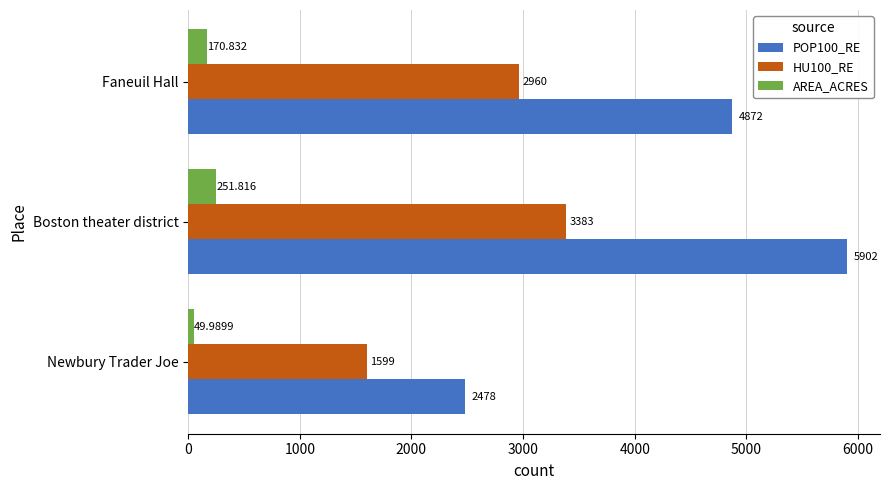

At which label does AREA_ACRES reach its peak?

Boston theater district